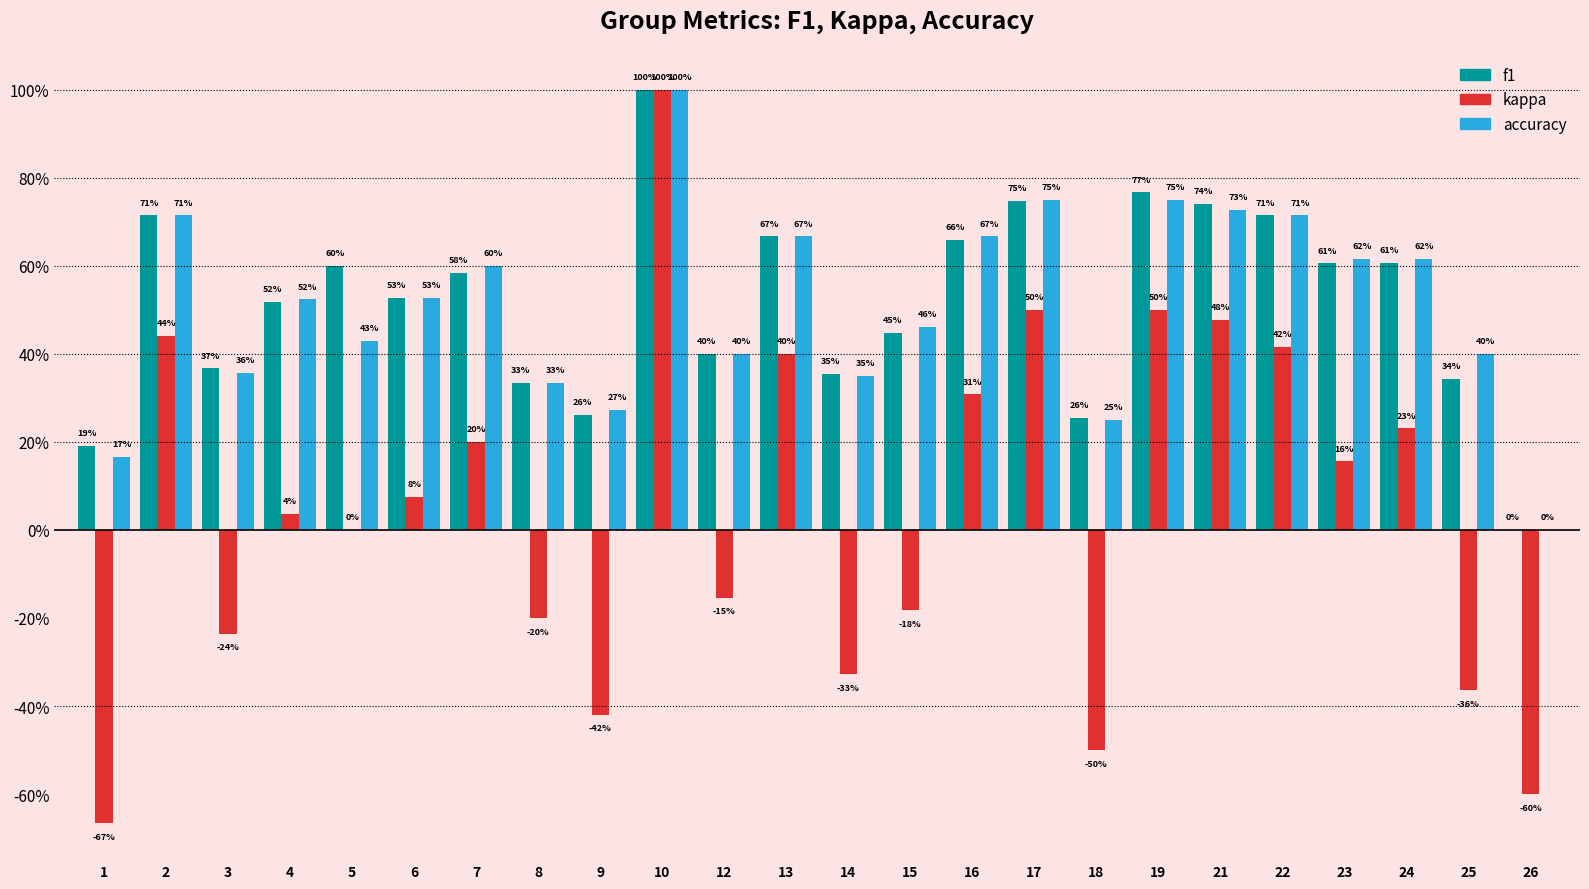

Reading left to right, extract all data points from this chart.

f1: 0.2	0.7	0.4	0.5	0.6	0.5	0.6	0.3	0.3	1.0	0.4	0.7	0.4	0.4	0.7	0.7	0.3	0.8	0.7	0.7	0.6	0.6	0.3	0.0
kappa: -0.7	0.4	-0.2	0.0	0.0	0.1	0.2	-0.2	-0.4	1.0	-0.2	0.4	-0.3	-0.2	0.3	0.5	-0.5	0.5	0.5	0.4	0.2	0.2	-0.4	-0.6
accuracy: 0.2	0.7	0.4	0.5	0.4	0.5	0.6	0.3	0.3	1.0	0.4	0.7	0.3	0.5	0.7	0.8	0.2	0.8	0.7	0.7	0.6	0.6	0.4	0.0